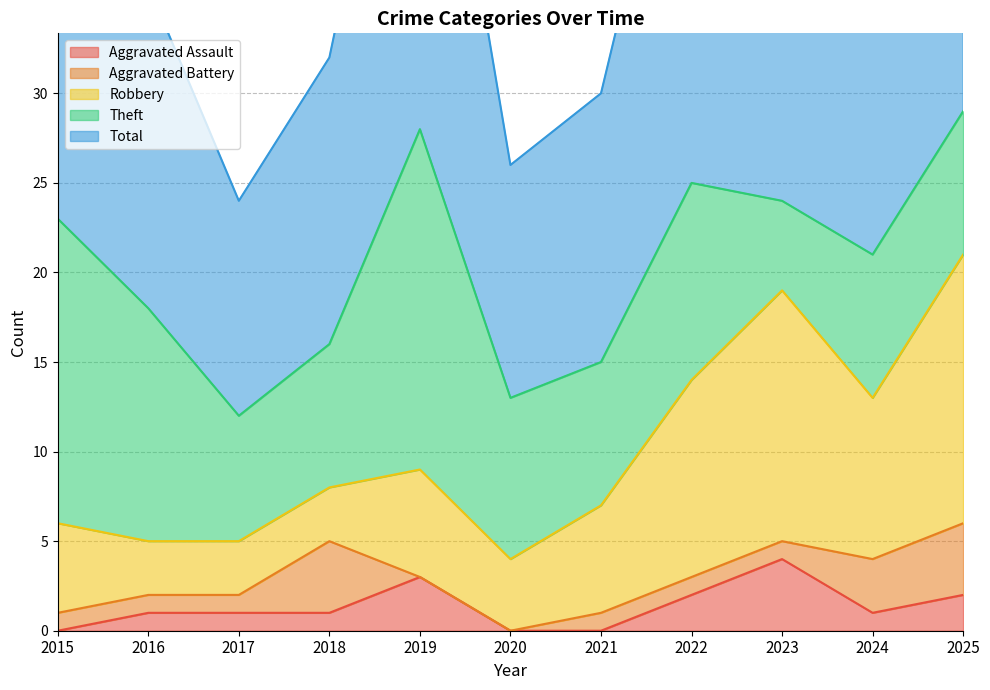

Reading left to right, list all the values displayed in this chart.

Aggravated Assault: 2015=0	2016=1	2017=1	2018=1	2019=3	2020=0	2021=0	2022=2	2023=4	2024=1	2025=2
Aggravated Battery: 2015=1	2016=1	2017=1	2018=4	2019=0	2020=0	2021=1	2022=1	2023=1	2024=3	2025=4
Robbery: 2015=5	2016=3	2017=3	2018=3	2019=6	2020=4	2021=6	2022=11	2023=14	2024=9	2025=15
Theft: 2015=17	2016=13	2017=7	2018=8	2019=19	2020=9	2021=8	2022=11	2023=5	2024=8	2025=8
Total: 2015=23	2016=18	2017=12	2018=16	2019=28	2020=13	2021=15	2022=26	2023=24	2024=21	2025=29